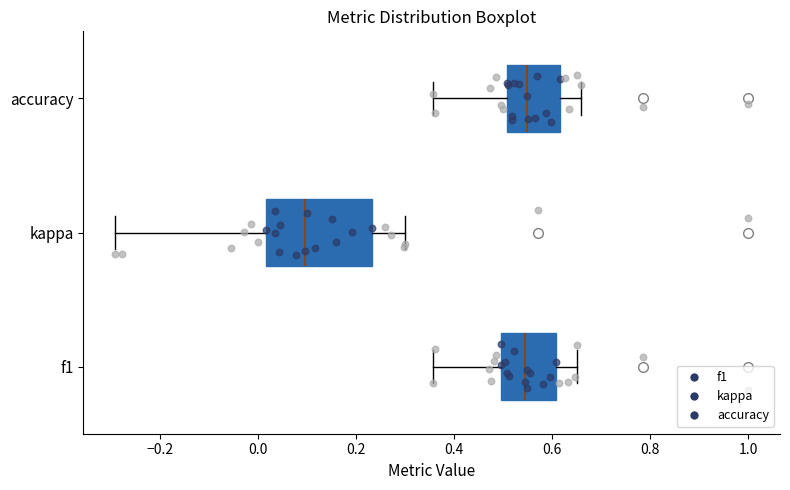

Comparing the boxes themselves (not the whiskers), which one is the widest?

kappa